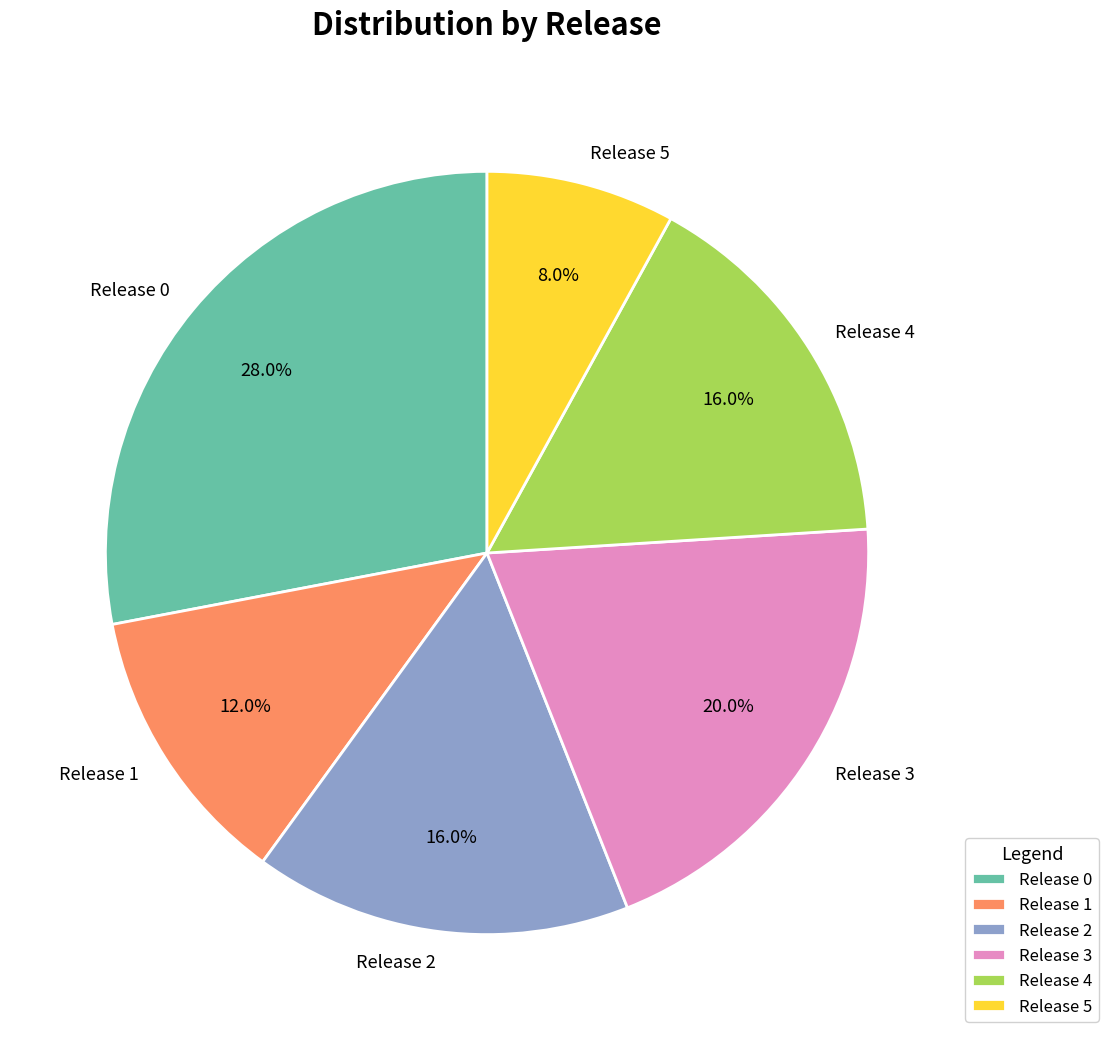

Which has a higher value, Release 4 or Release 1?

Release 4